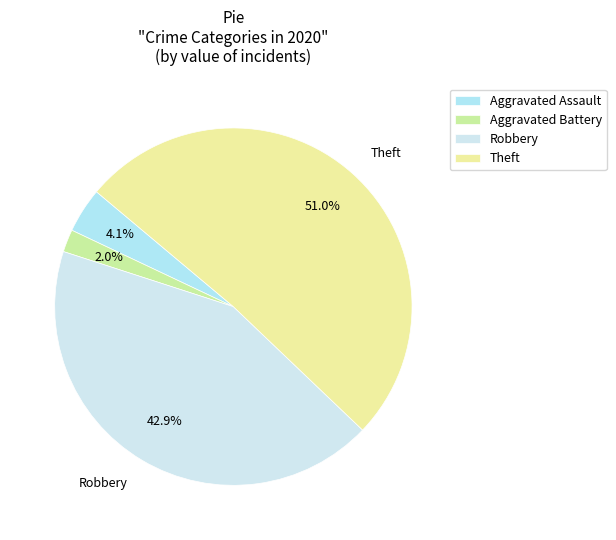

Count the number of slices in the pie.

4